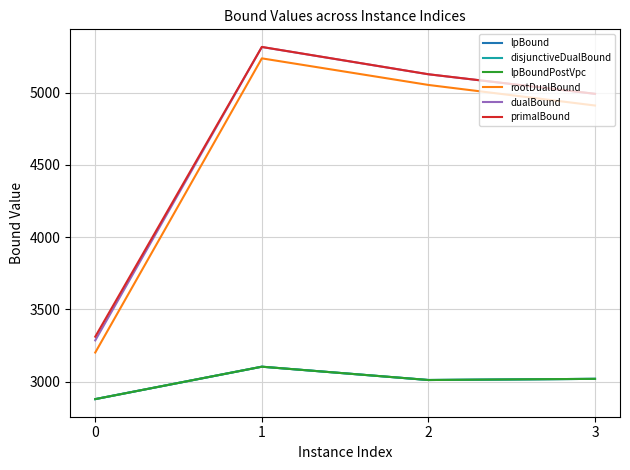

True or false: primalBound and dualBound cross at least once.

False